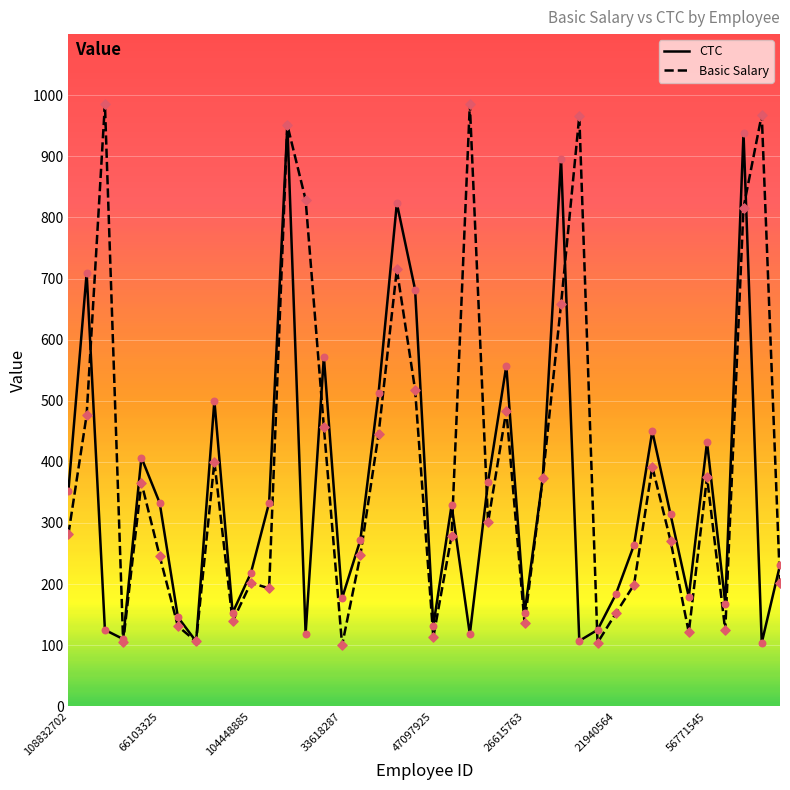

Rank the series by their average value, from lowest to highest.

CTC, Basic Salary